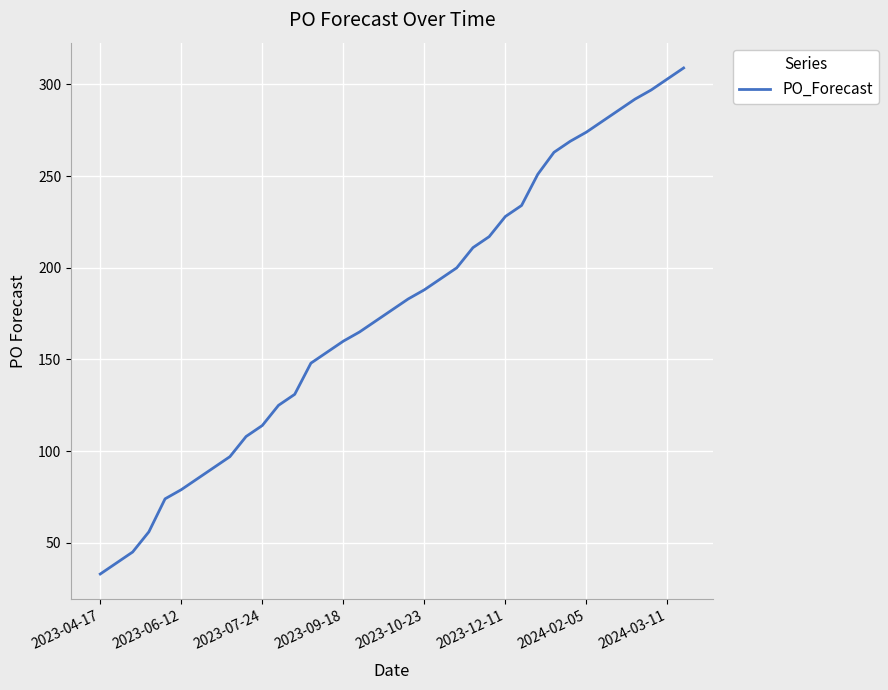

What is the minimum value shown in the chart?

33